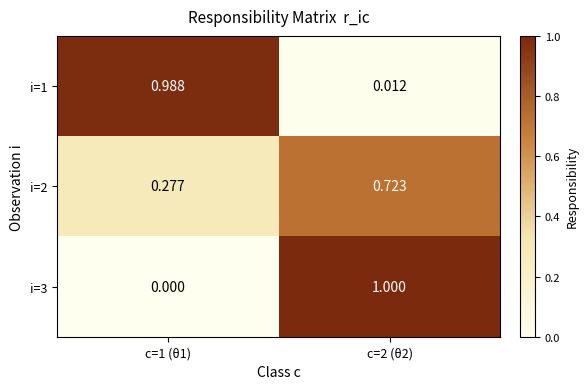

What is the total value across all series at c=1 (θ1)?

1.3